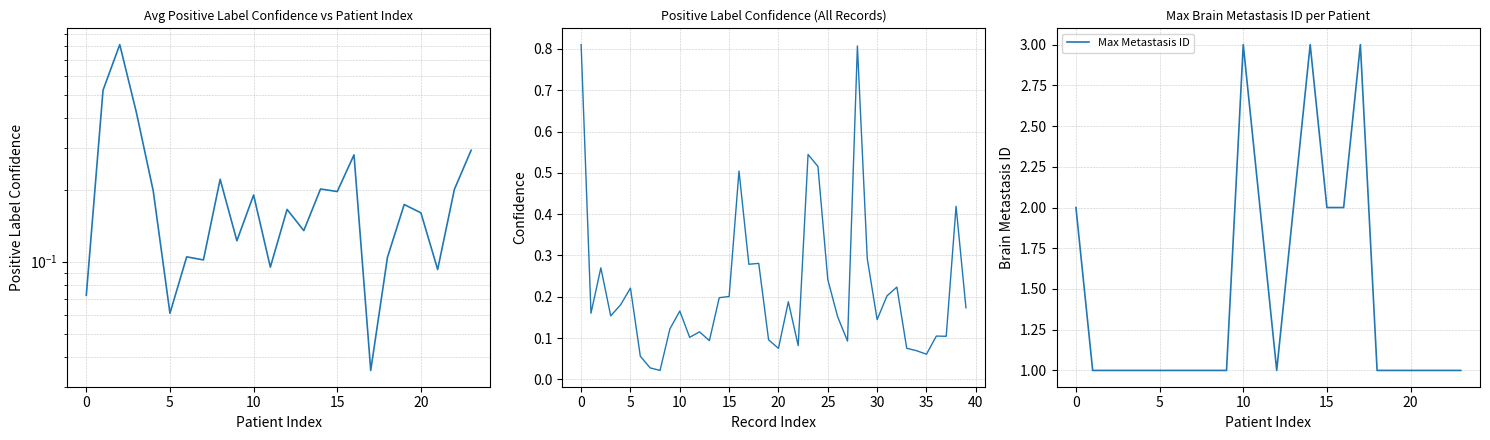

What is the sum of the values at 5 and 38?

0.7